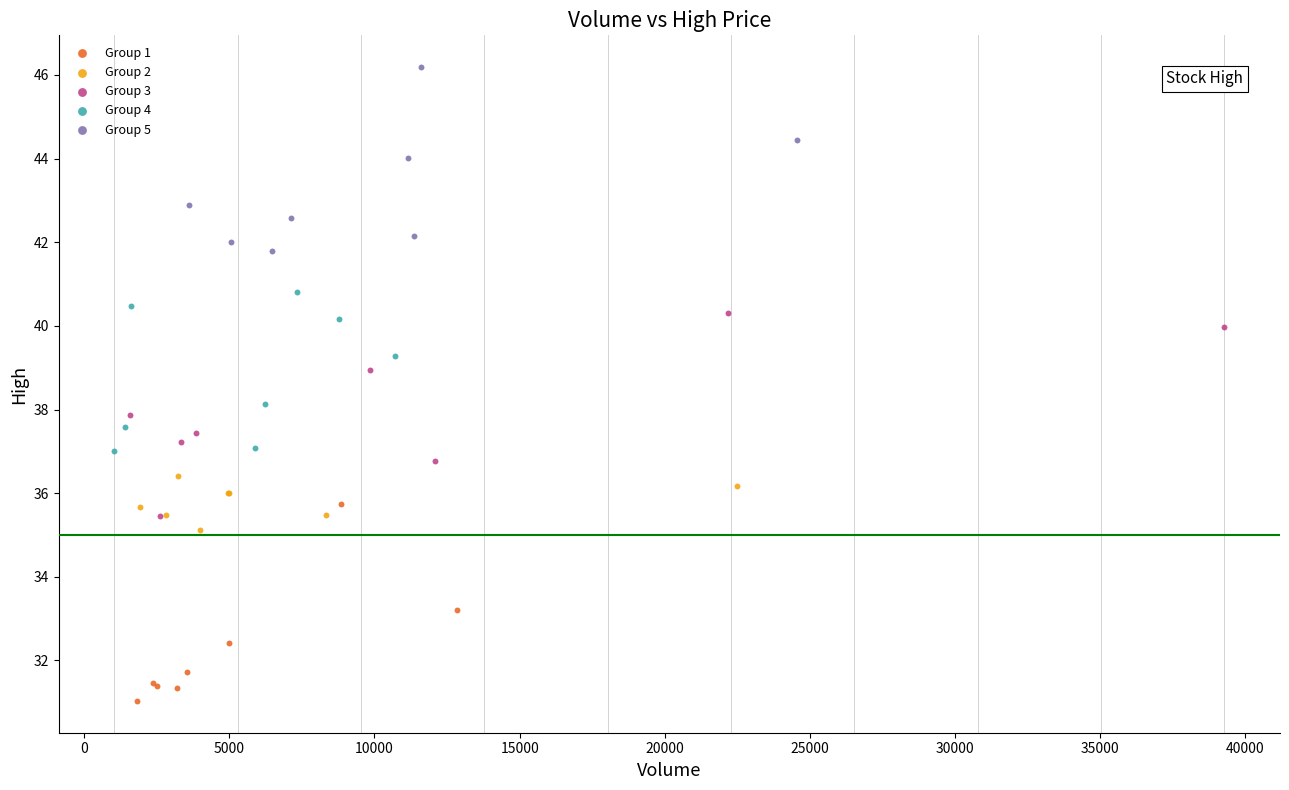

Which series reaches the maximum Y coordinate?

Group 5